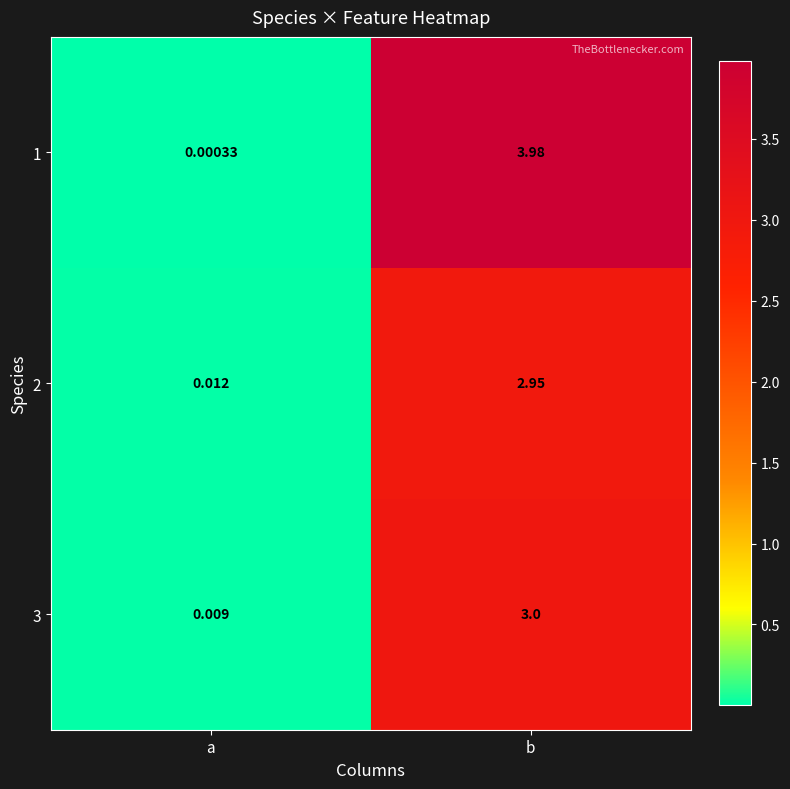

At which label does 1 first exceed 3?

b